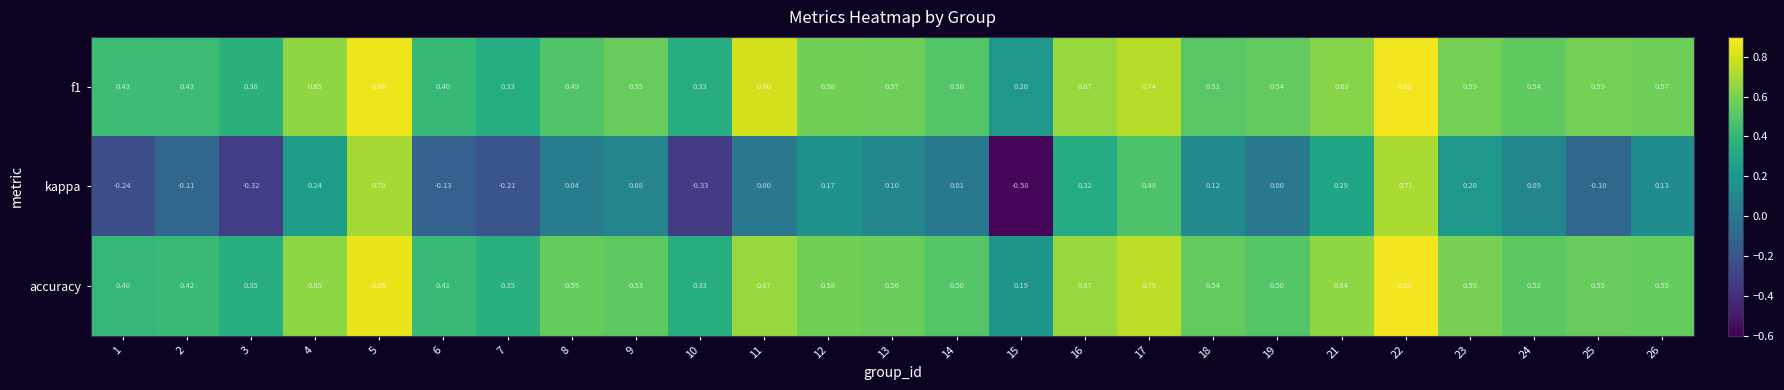

Is the value of accuracy at 19 greater than the value of f1 at 6?

Yes